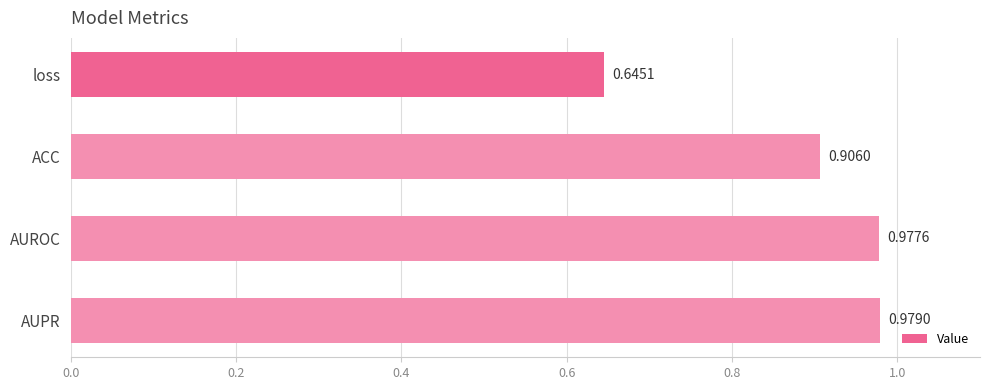

At which category does the chart reach its minimum across all series?

loss